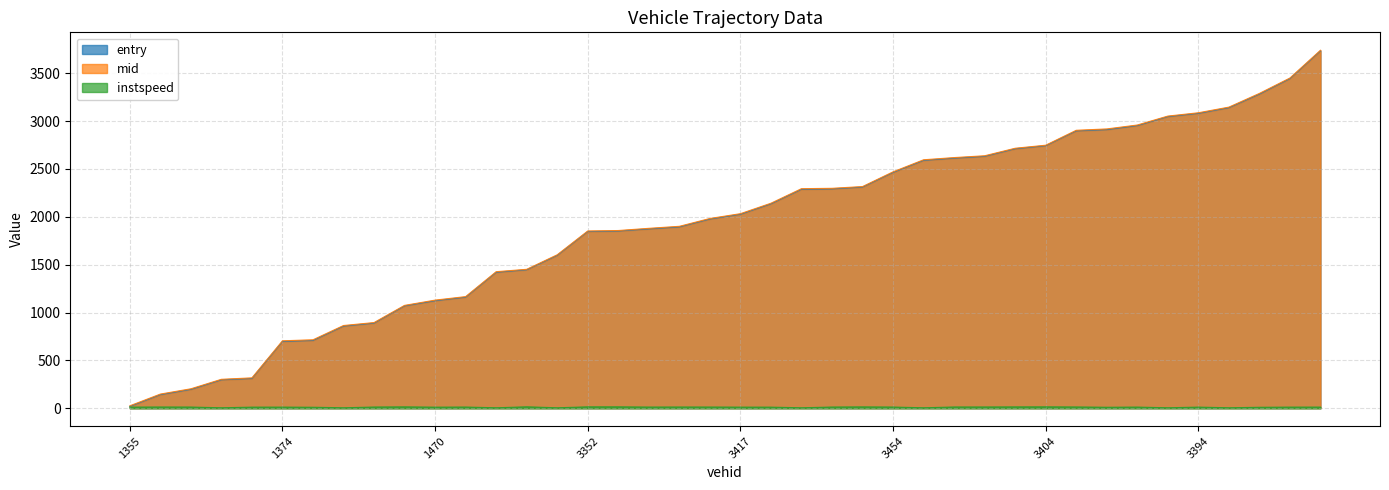

The entry series shows 3617.9 at 3406. True or false?

False